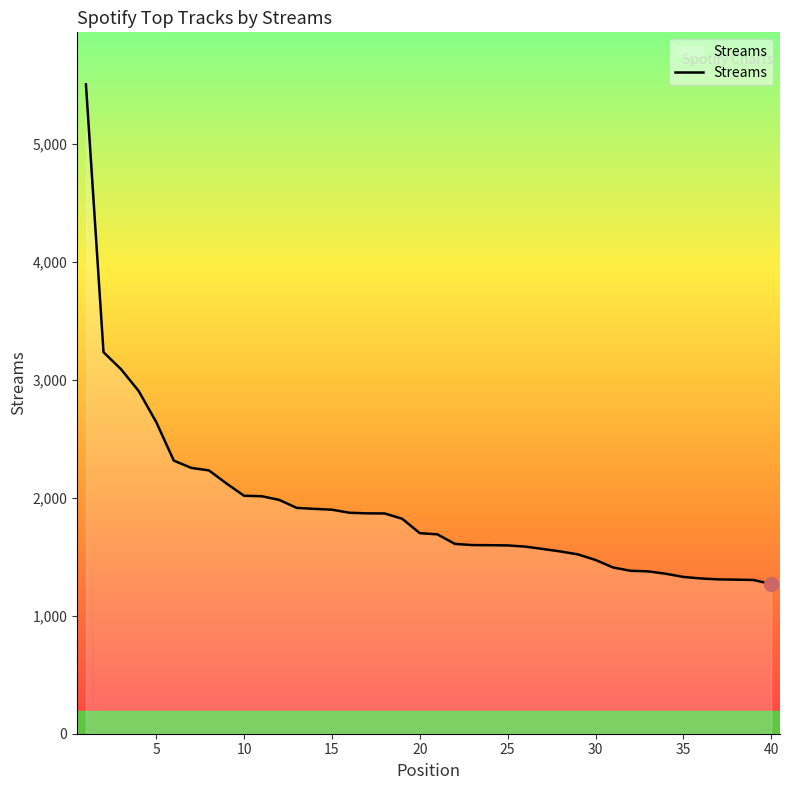

What is the smallest value displayed?

1268